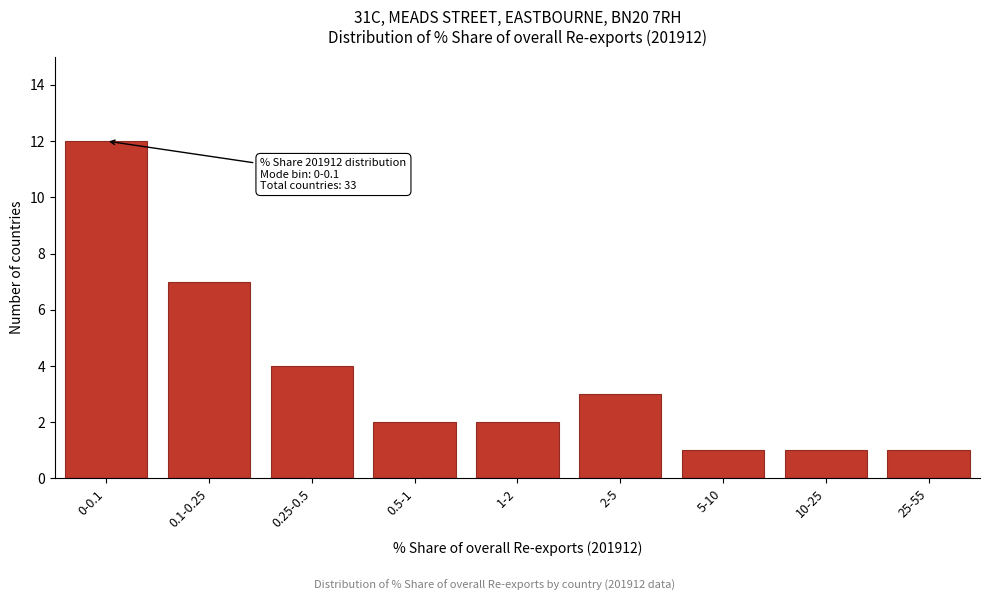

Reading left to right, what are all the values shown in this chart?

0-0.1=12	0.1-0.25=7	0.25-0.5=4	0.5-1=2	1-2=2	2-5=3	5-10=1	10-25=1	25-55=1